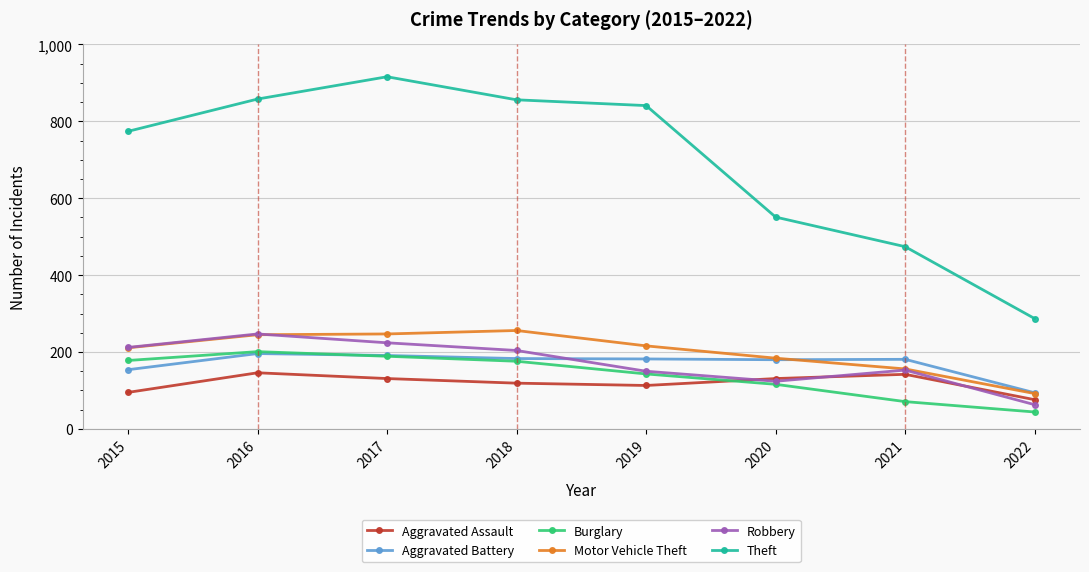

What is the spread (max minus min) of values at 2015?

679